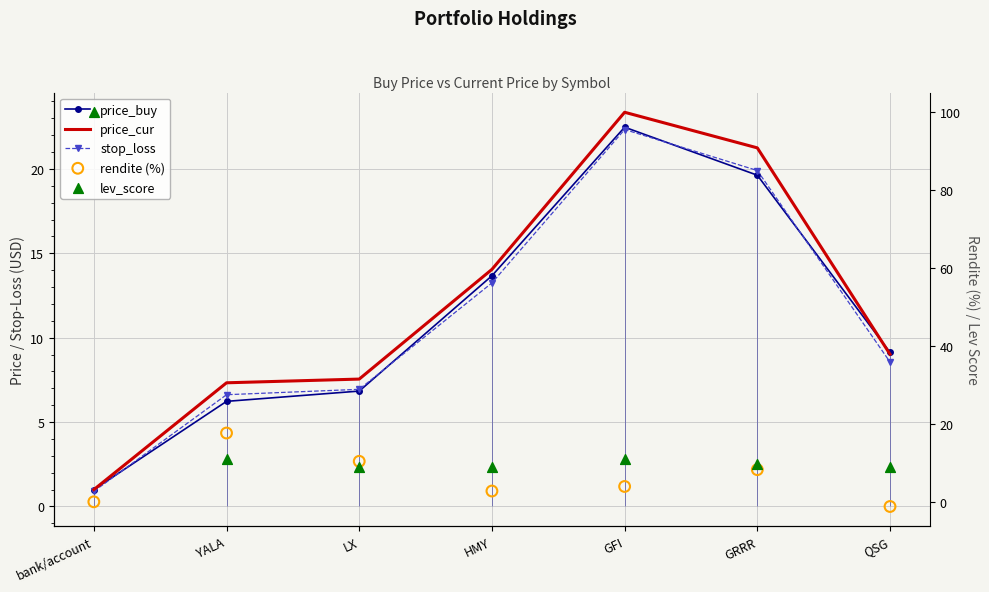

Which series has the largest total across all categories?

lev_score